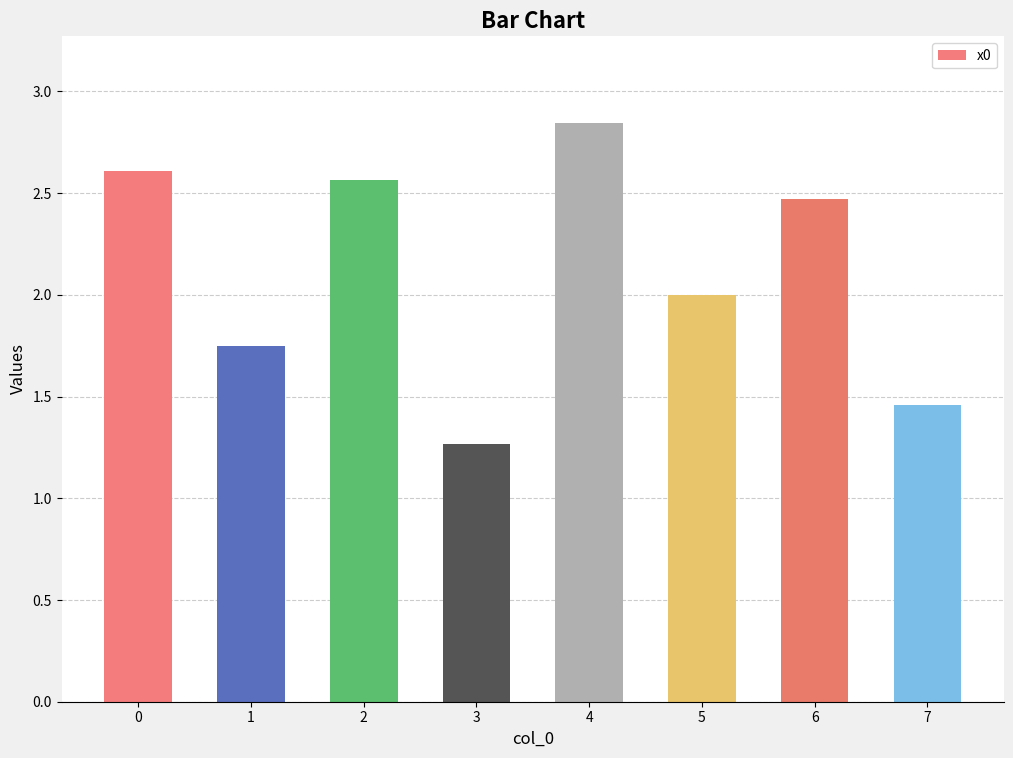

What is the value of the 6th bar from the left?

2.0